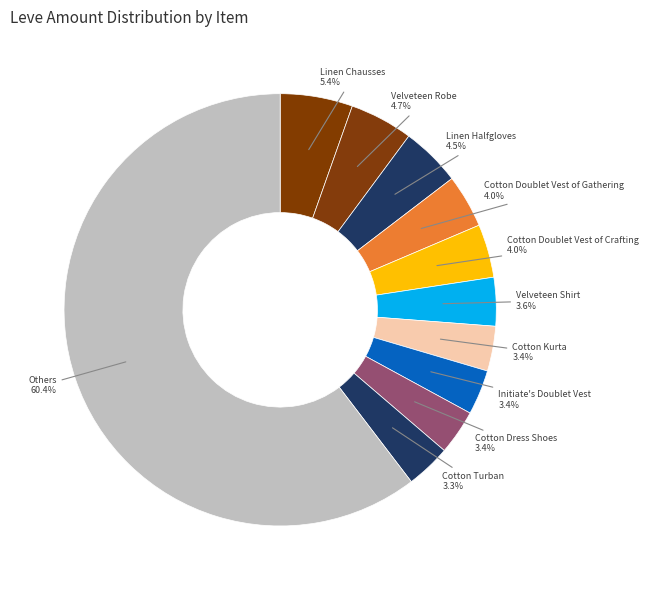

Is the sum of Cotton Dress Shoes and Velveteen Shirt greater than half?

No